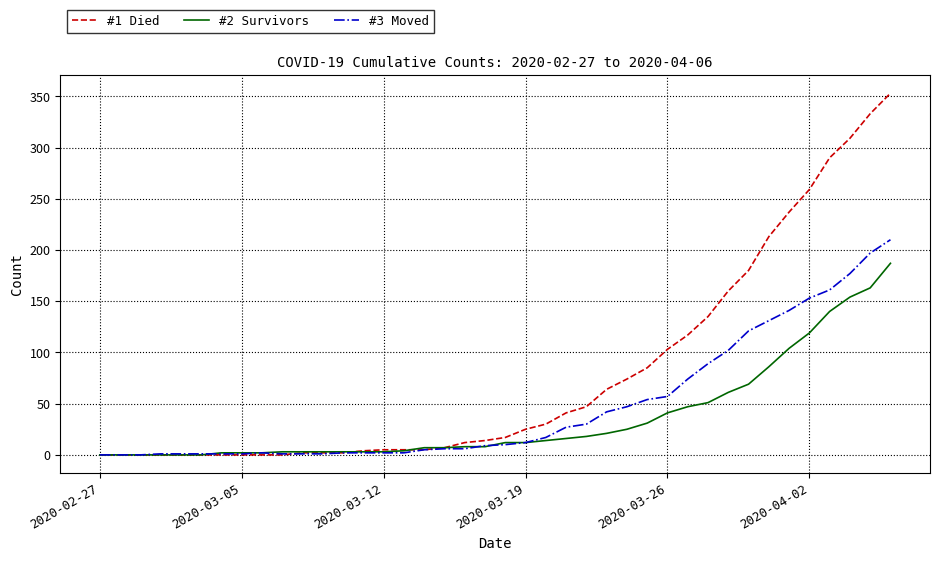

Which series has the largest range (max minus min)?

#1 Died